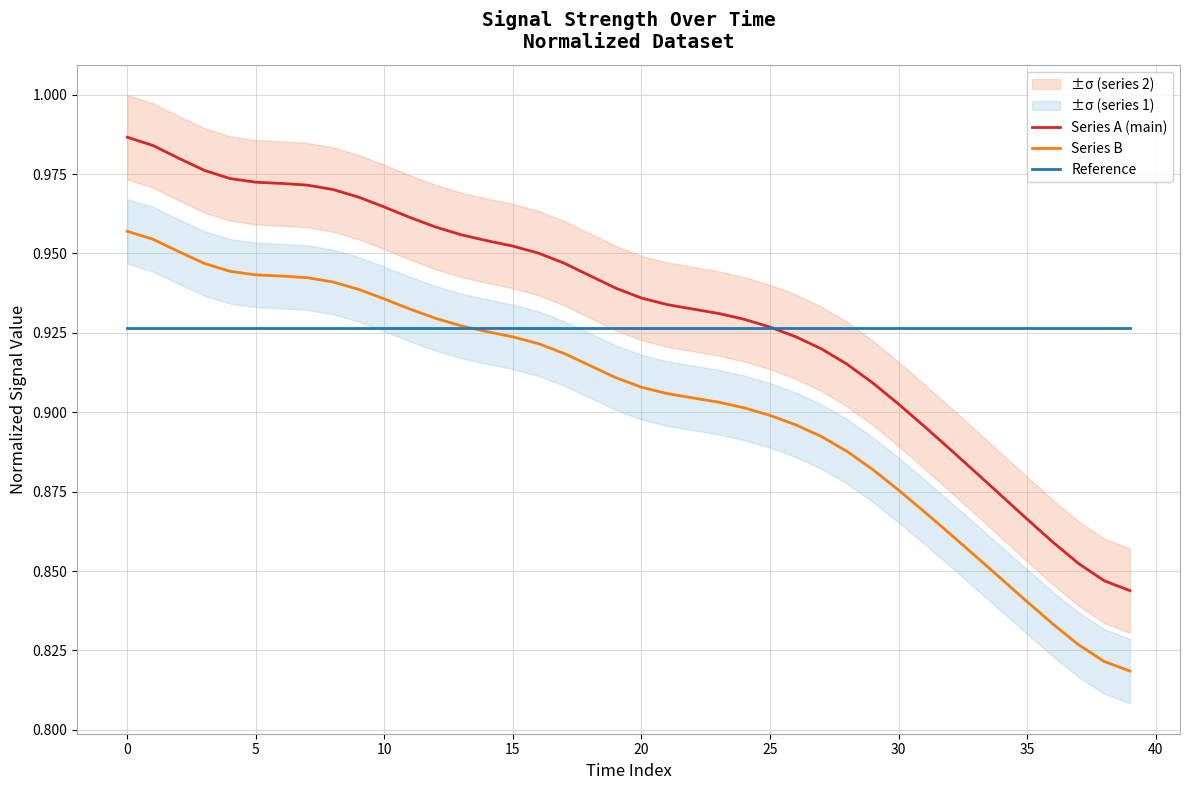

At which category does the chart reach its minimum across all series?

39